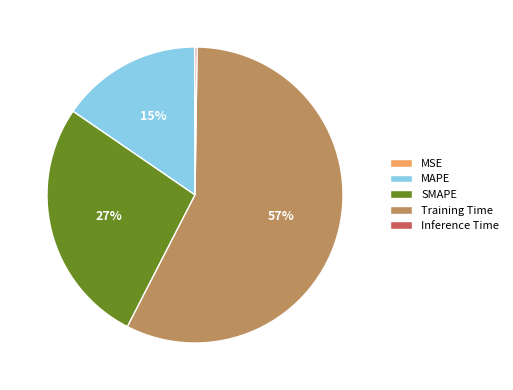

To the nearest percent, what is the combined percentage of MAPE and SMAPE?

42%